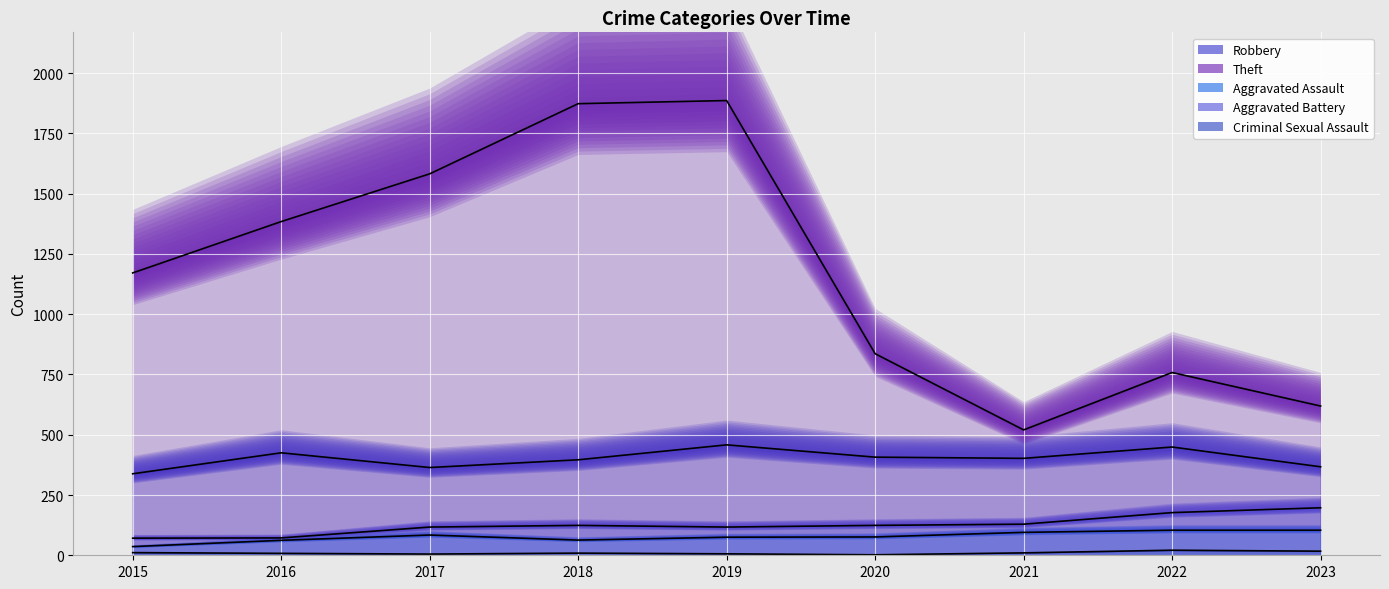

At which category does the chart reach its peak across all series?

2019